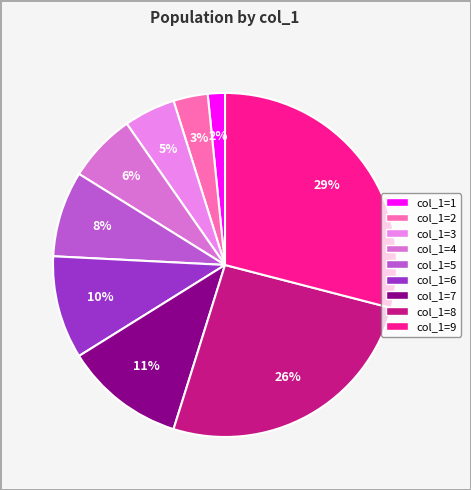

How many slices are in this pie chart?

9